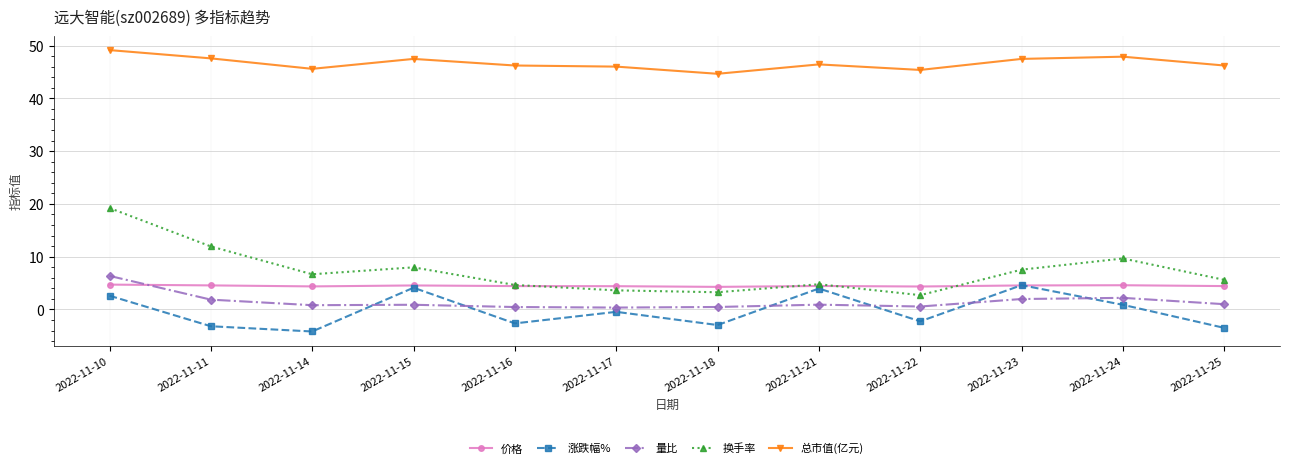

How many lines are shown in the chart?

5